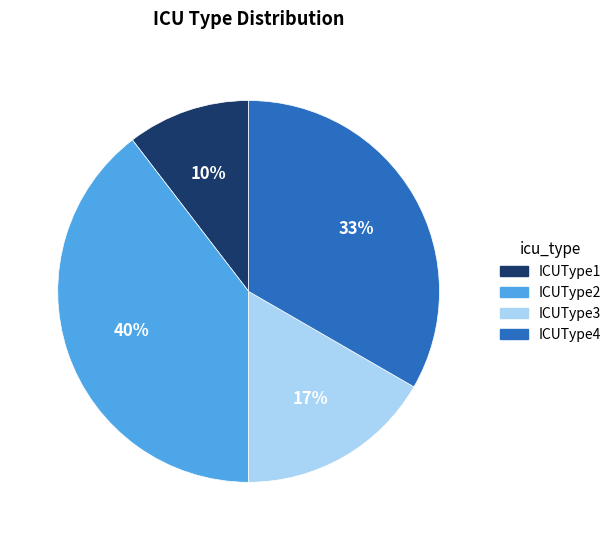

Is the sum of ICUType2 and ICUType3 greater than half?

Yes